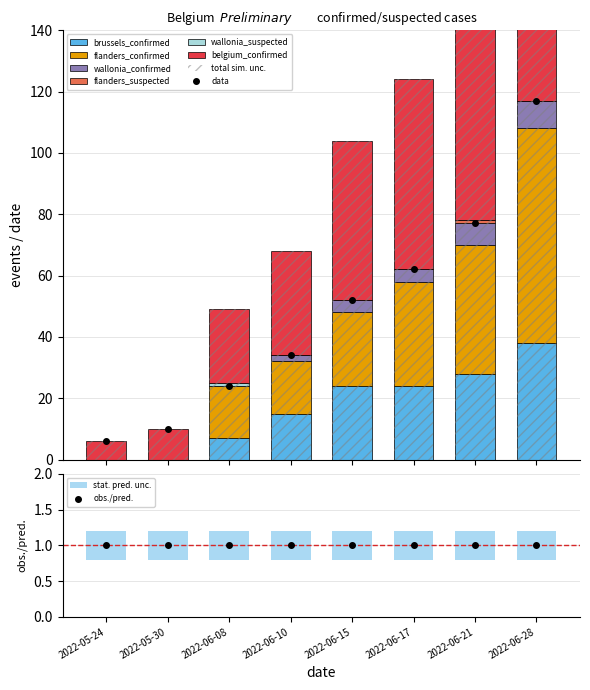

Which series changed the most between 2022-06-08 and 2022-06-10?

belgium_confirmed